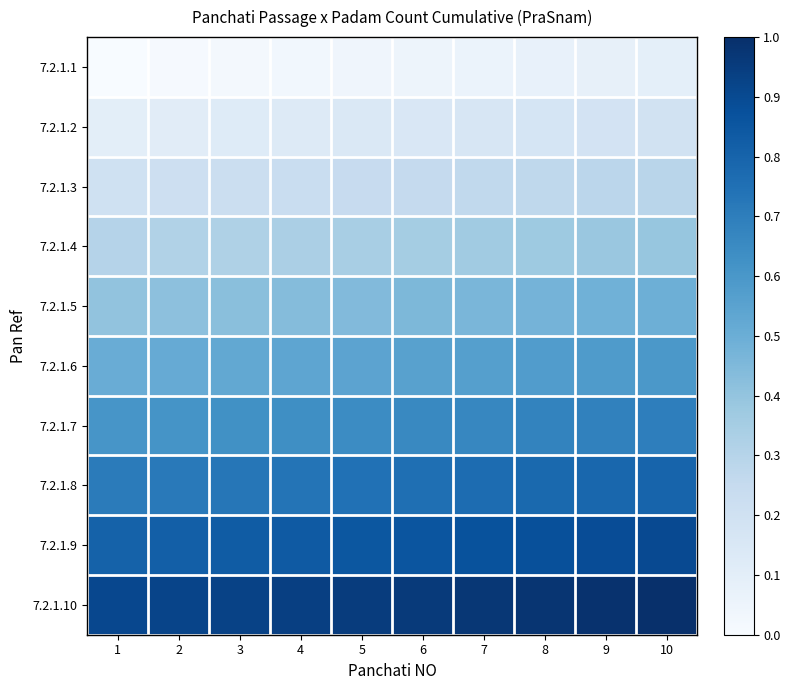

Count the number of categories in the chart.

10